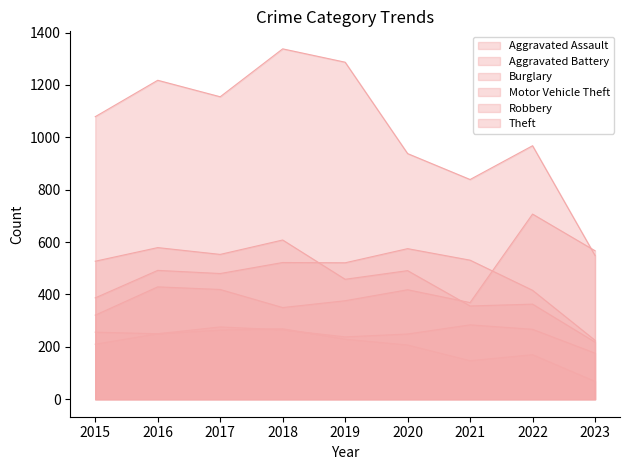

Where is Burglary nearest to the value 168?

2022